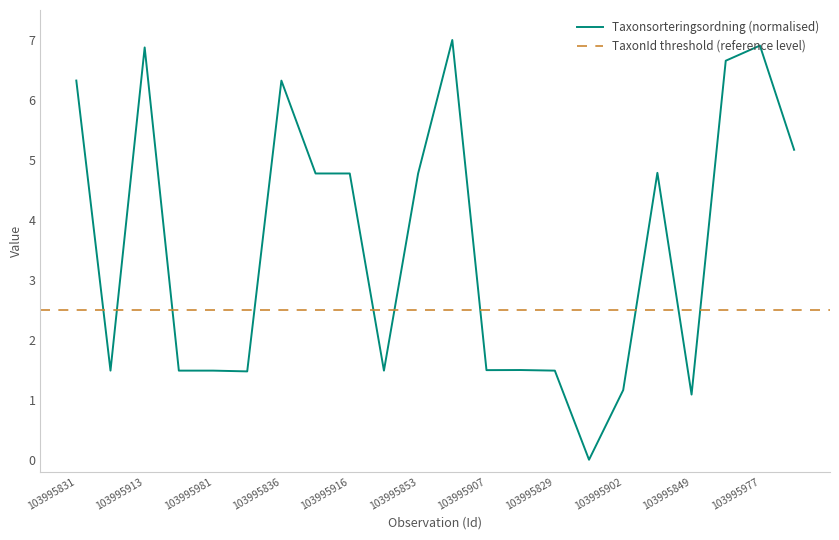

Does the chart display data point markers on the line(s)?

No